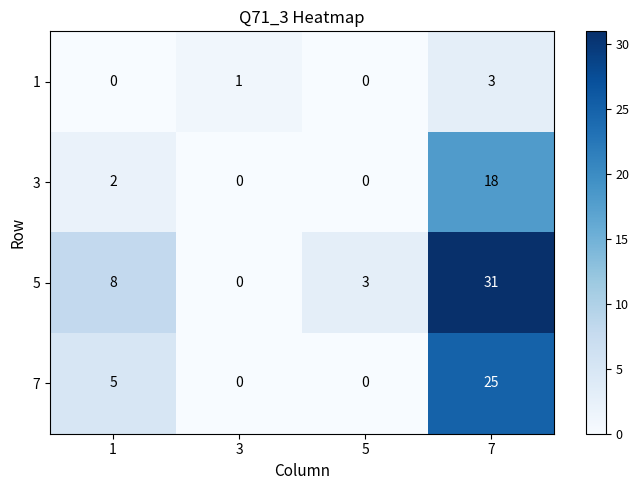

True or false: 7 has a value of 7 at 7.

False